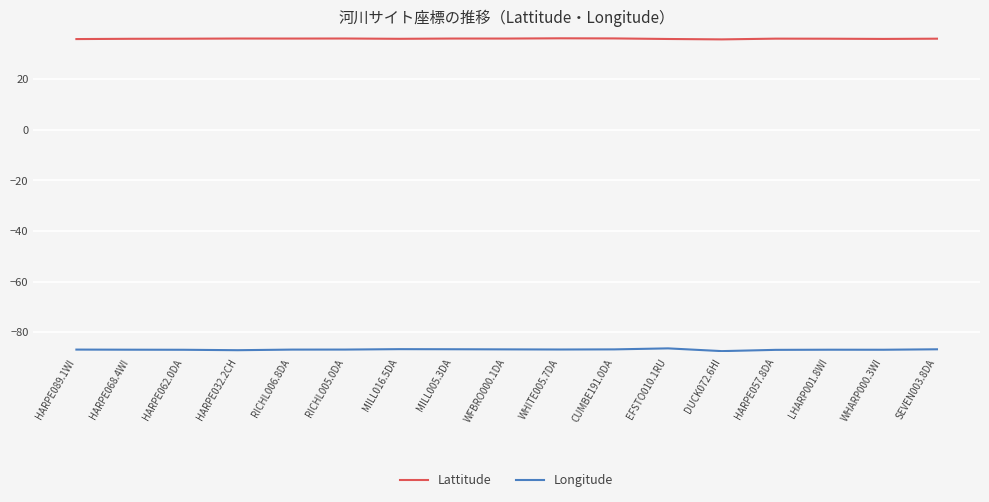

What is the difference between the maximum and minimum values in the Longitude series?

1.1